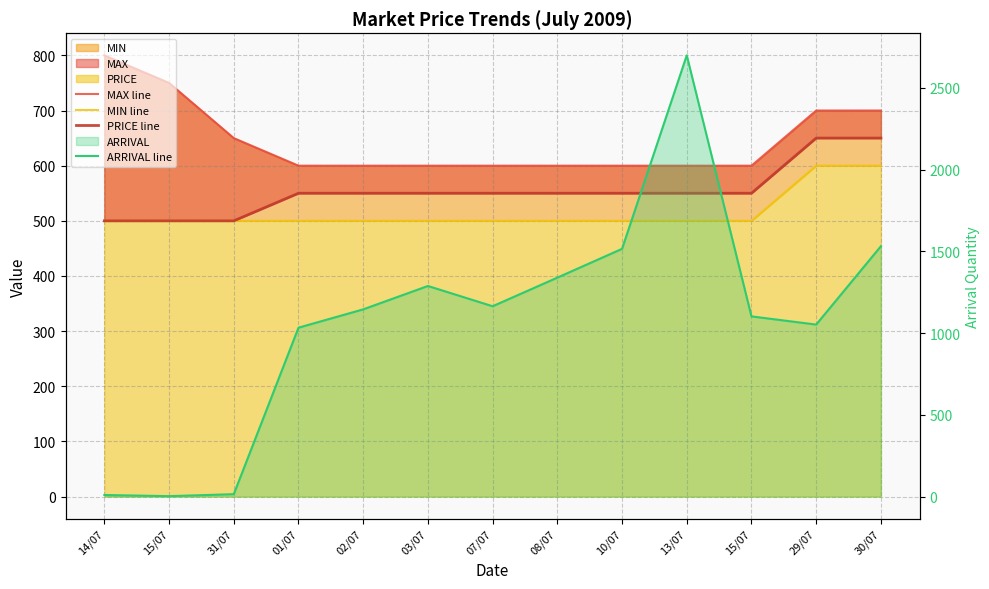

How many values in the PRICE line series exceed 550?

2